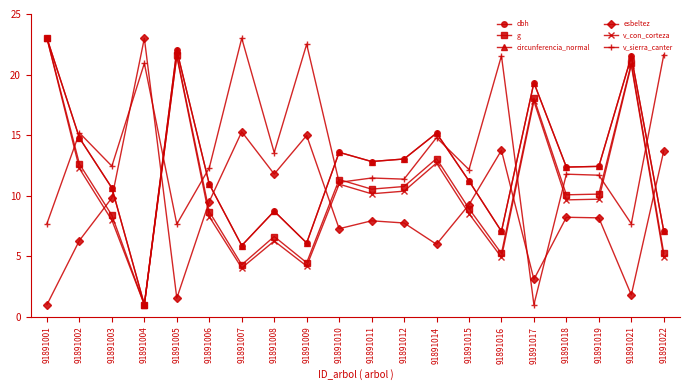

What is the spread (max minus min) of values at 91891022?

16.7